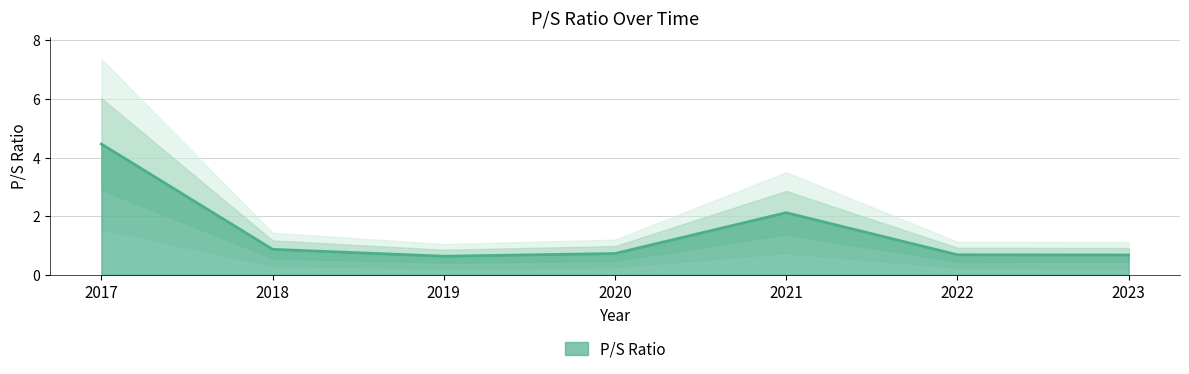

List the labels in order of value, smallest first.

2019, 2023, 2022, 2020, 2018, 2021, 2017